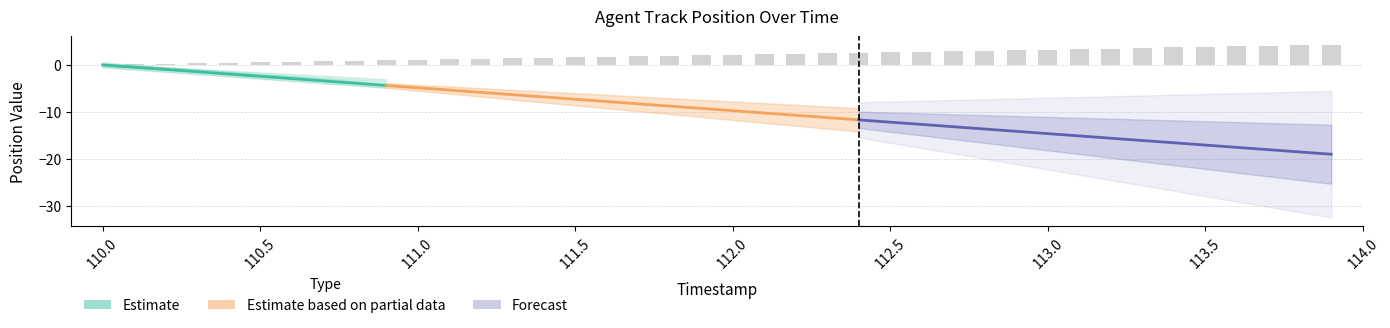

What is the greatest value displayed?

4.3